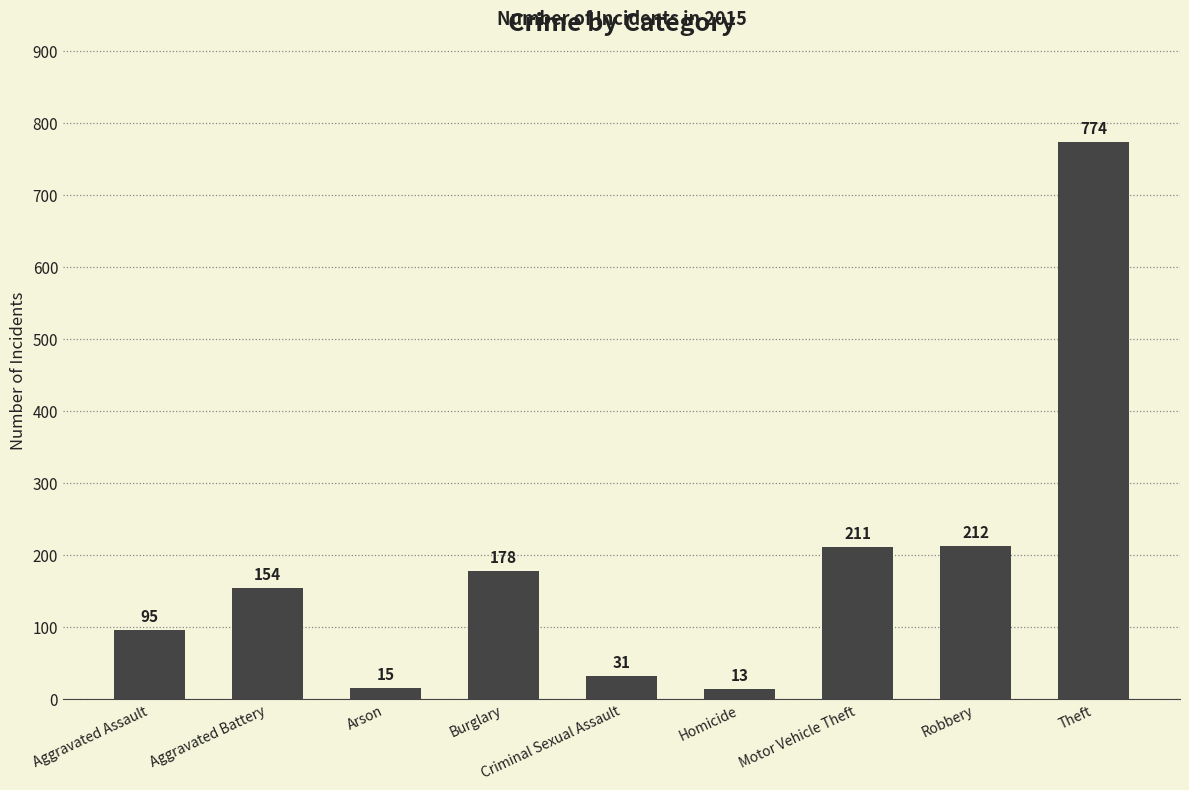

Is it true that the value at Burglary is 178?

True